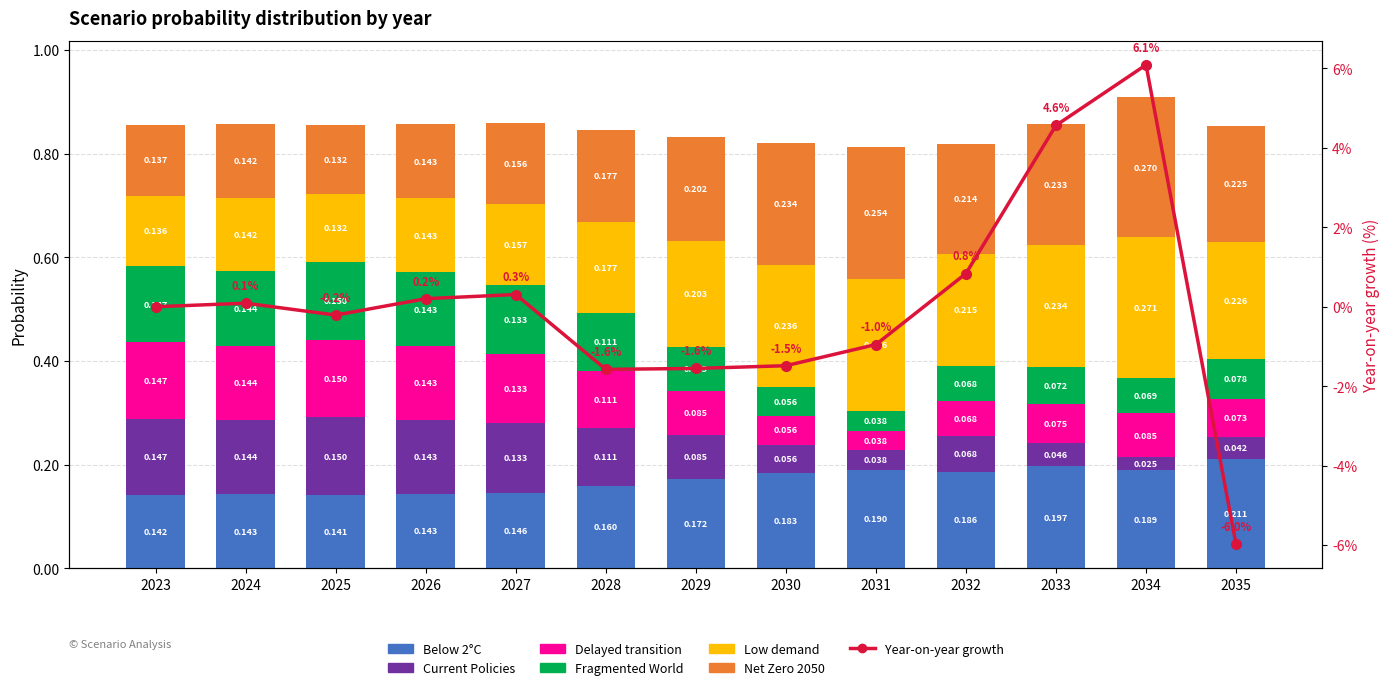

What is the total value across all series at 2033?

0.9